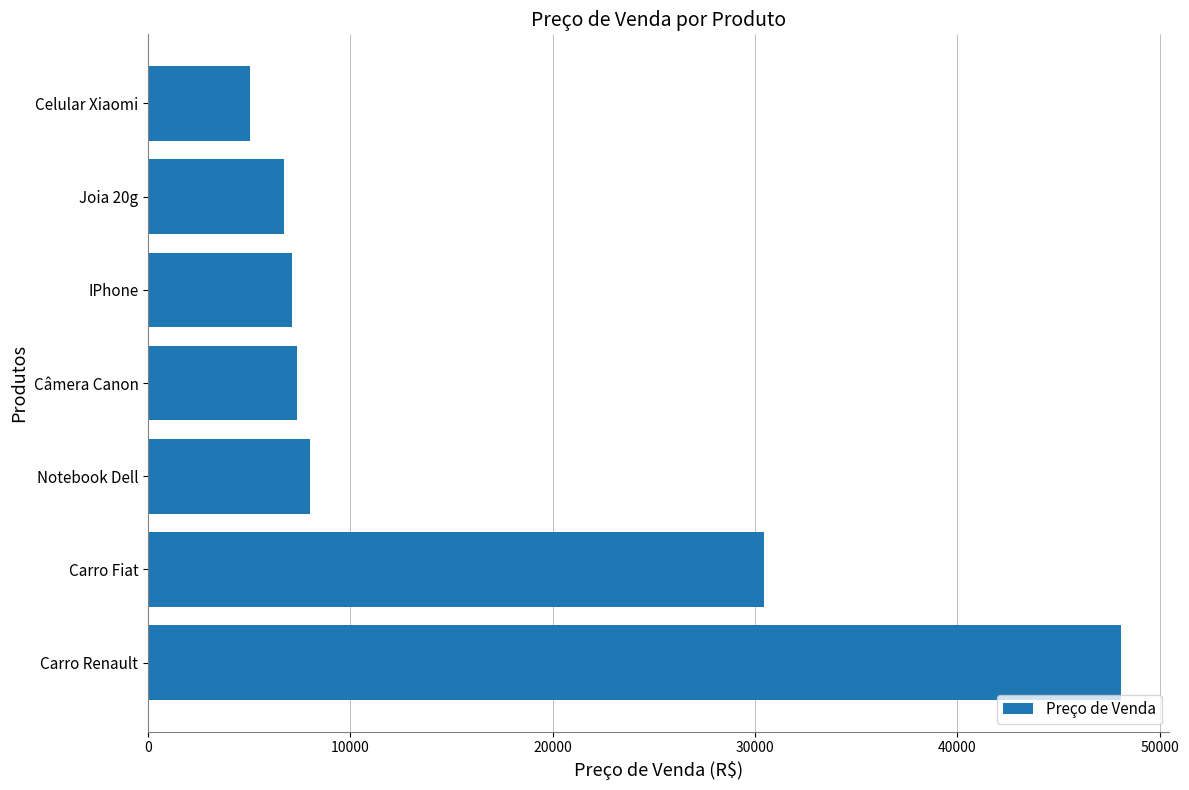

Which label corresponds to the largest value in the chart?

Carro Renault